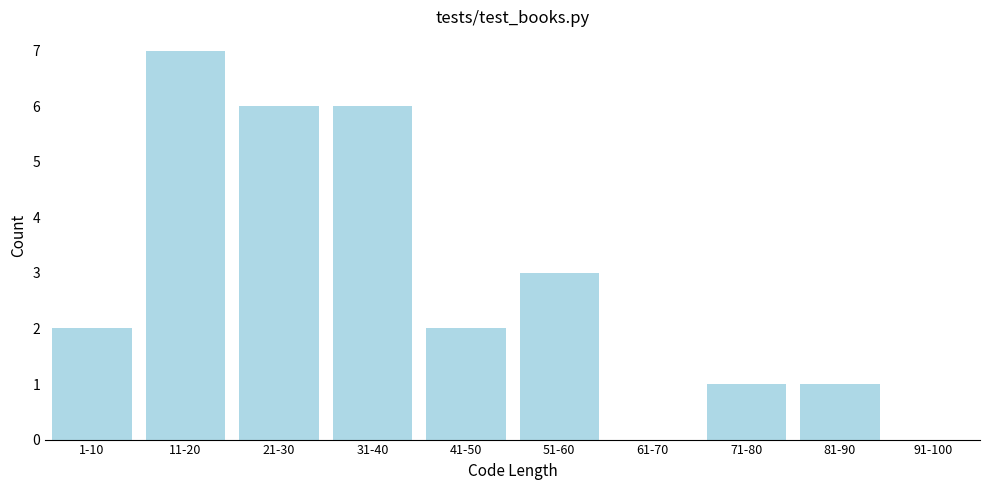

Reading left to right, list all the values displayed in this chart.

1-10=2	11-20=7	21-30=6	31-40=6	41-50=2	51-60=3	61-70=0	71-80=1	81-90=1	91-100=0